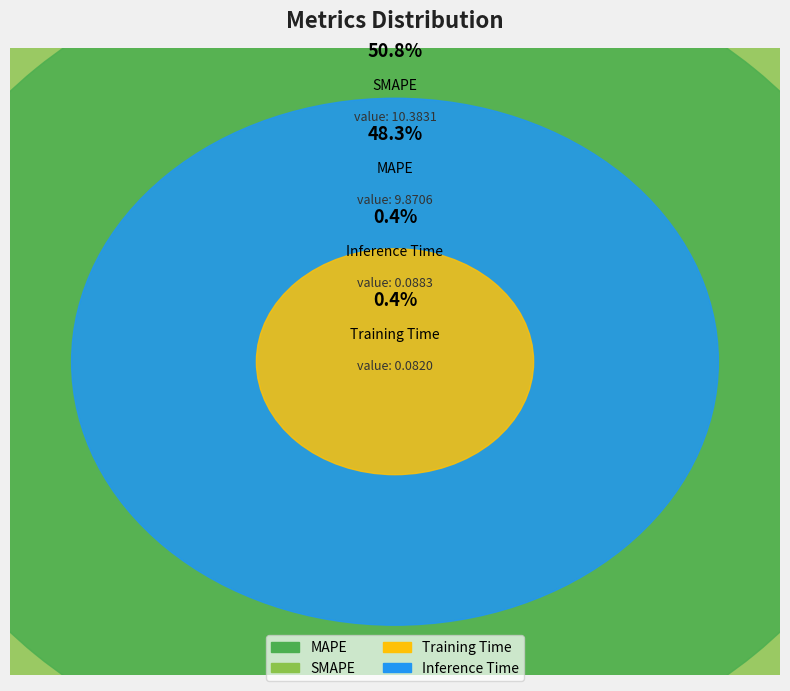

True or false: Inference Time accounts for 9% of the total.

False